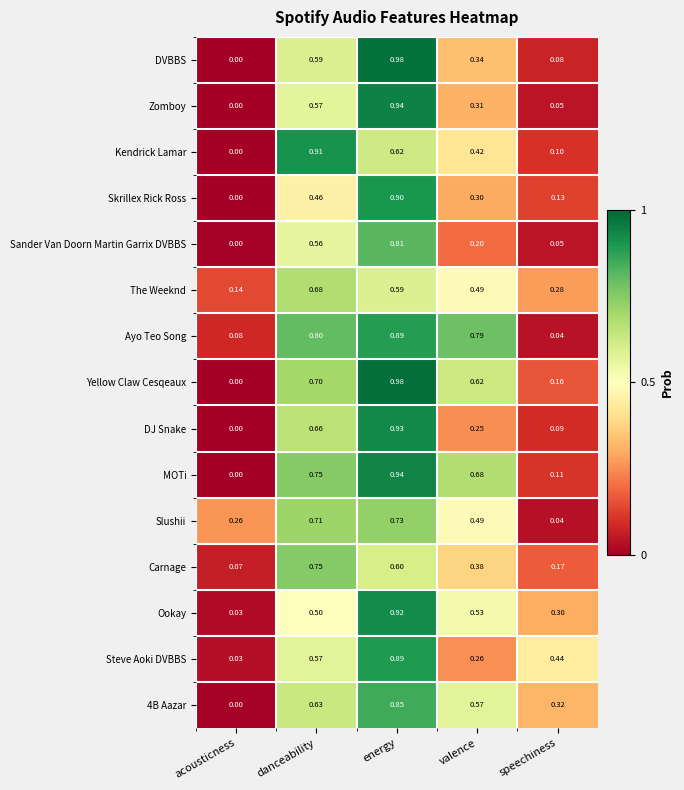

Is the value of 4B Aazar at acousticness greater than the value of MOTi at energy?

No